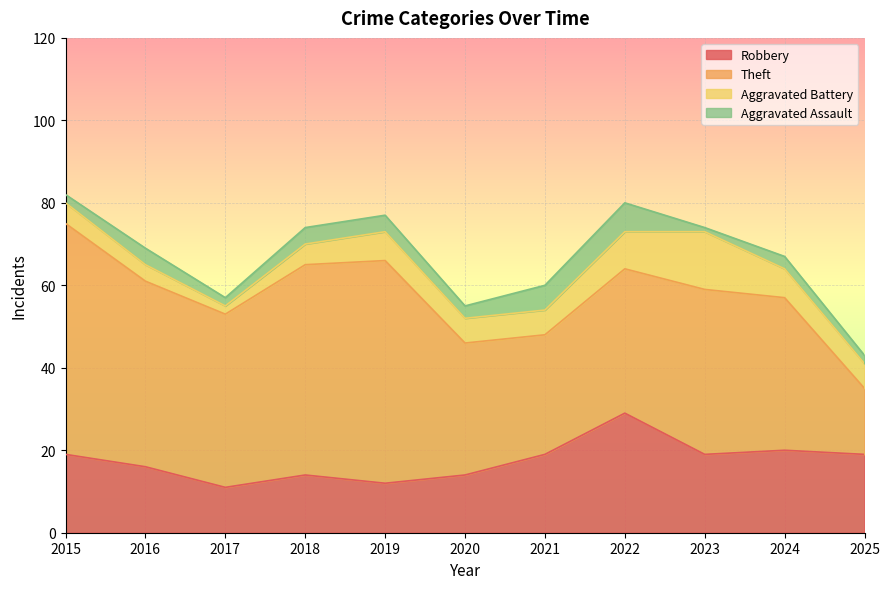

Which series has the largest total across all categories?

Theft